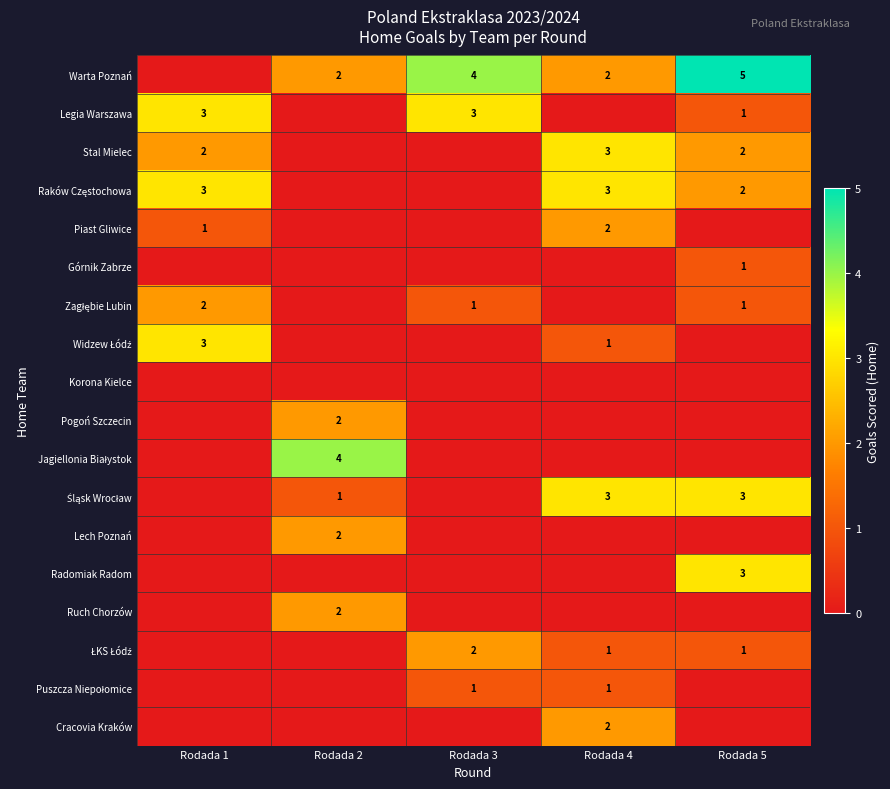

Rank the categories by Cracovia Kraków value from highest to lowest.

Rodada 4, Rodada 1, Rodada 2, Rodada 3, Rodada 5